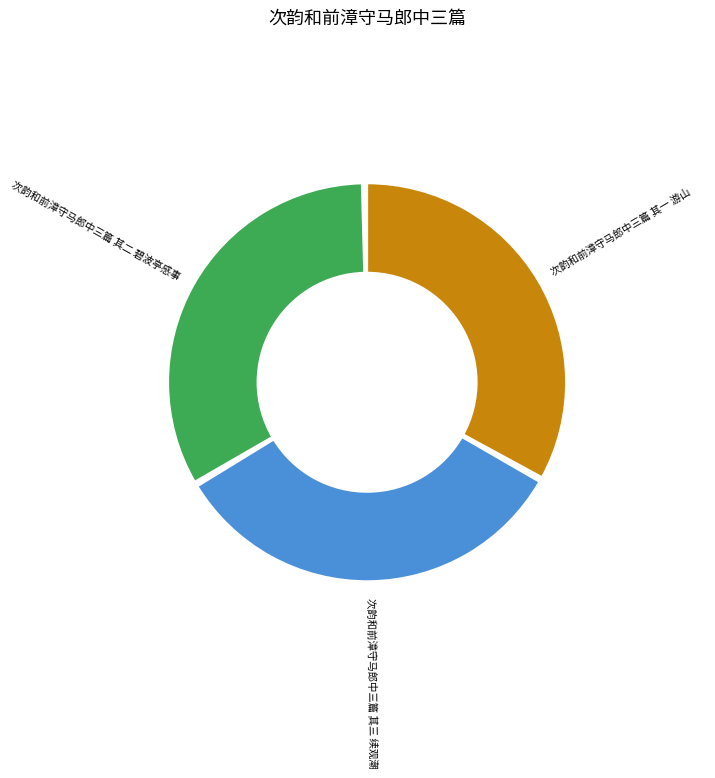

Combined, do 次韵和前漳守马郎中三篇 其三 续观潮 and 次韵和前漳守马郎中三篇 其二 碧波亭感事 account for over 50%?

Yes